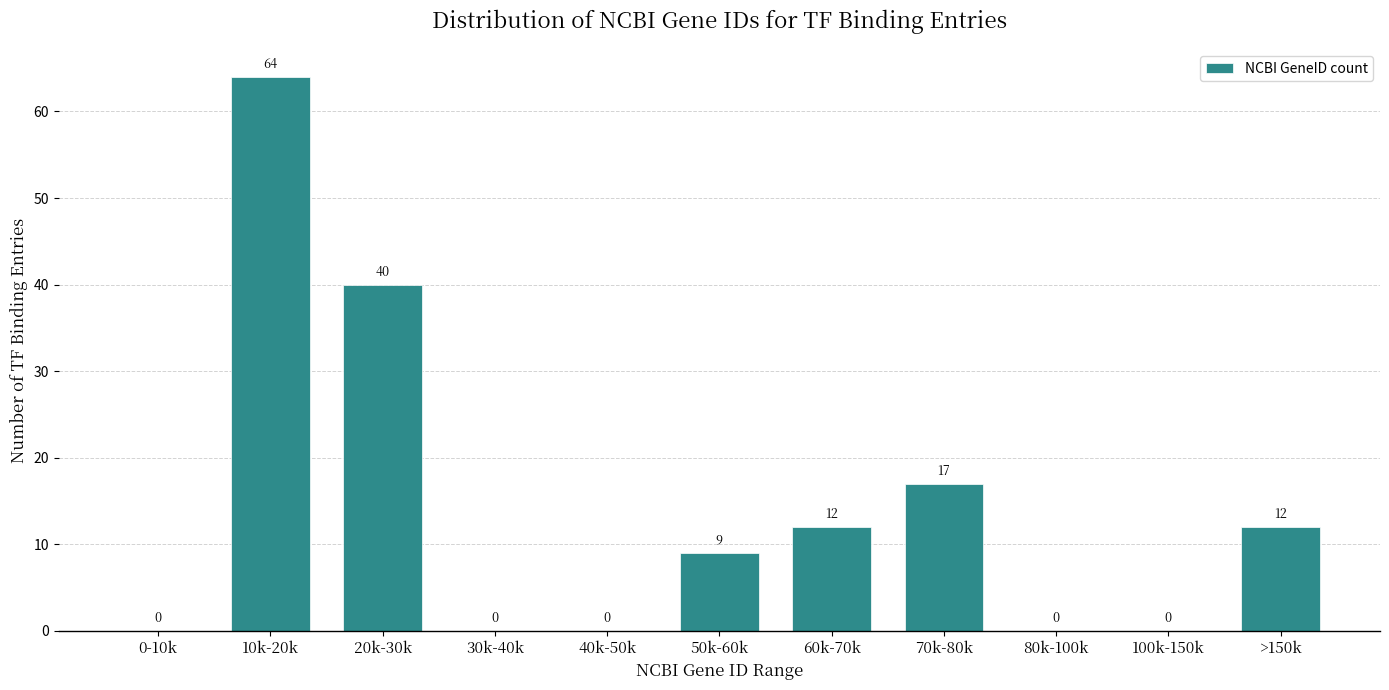

Reading right to left, what are all the values shown in this chart?

>150k=12	100k-150k=0	80k-100k=0	70k-80k=17	60k-70k=12	50k-60k=9	40k-50k=0	30k-40k=0	20k-30k=40	10k-20k=64	0-10k=0